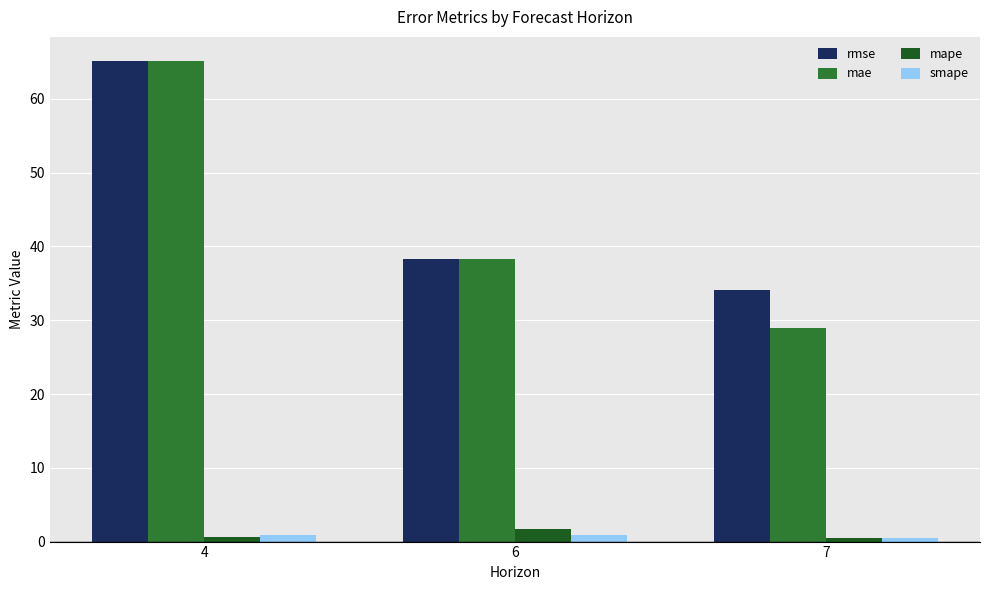

At which label is mae closest to 47?

6